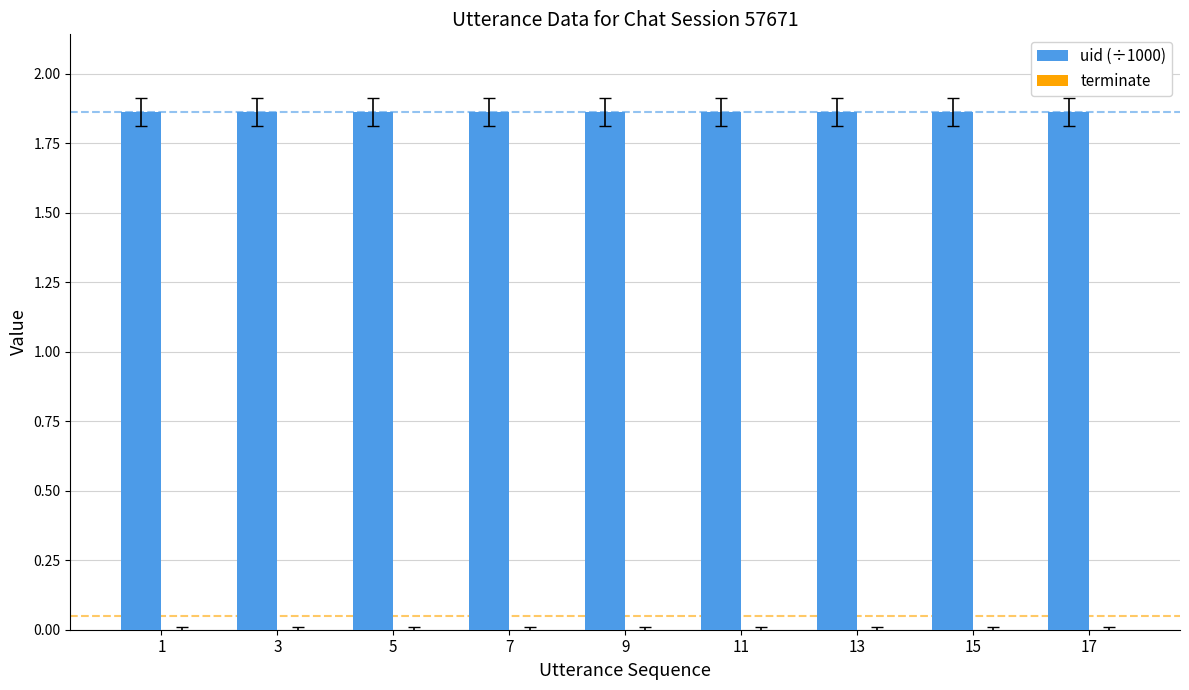

Which series has the largest range (max minus min)?

uid (÷1000)